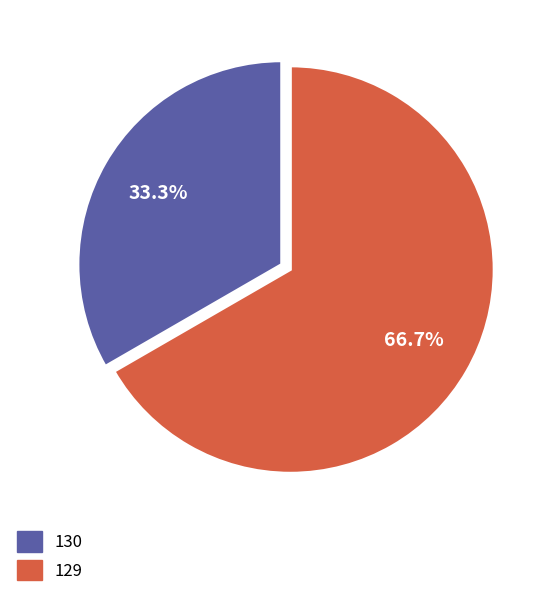

What is the majority slice?

129